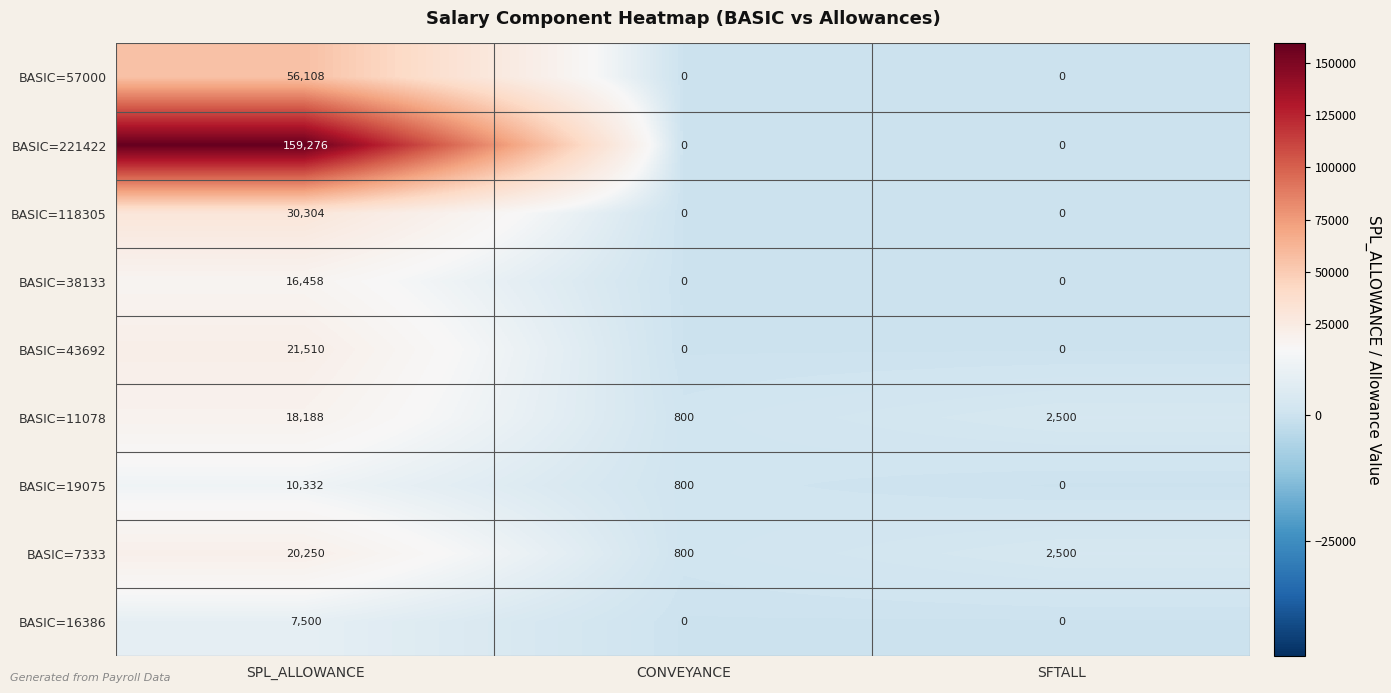

Reading left to right, extract all data points from this chart.

BASIC=57000: 56108	0	0
BASIC=221422: 159276	0	0
BASIC=118305: 30304	0	0
BASIC=38133: 16458	0	0
BASIC=43692: 21510	0	0
BASIC=11078: 18188	800	2500
BASIC=19075: 10332	800	0
BASIC=7333: 20250	800	2500
BASIC=16386: 7500	0	0